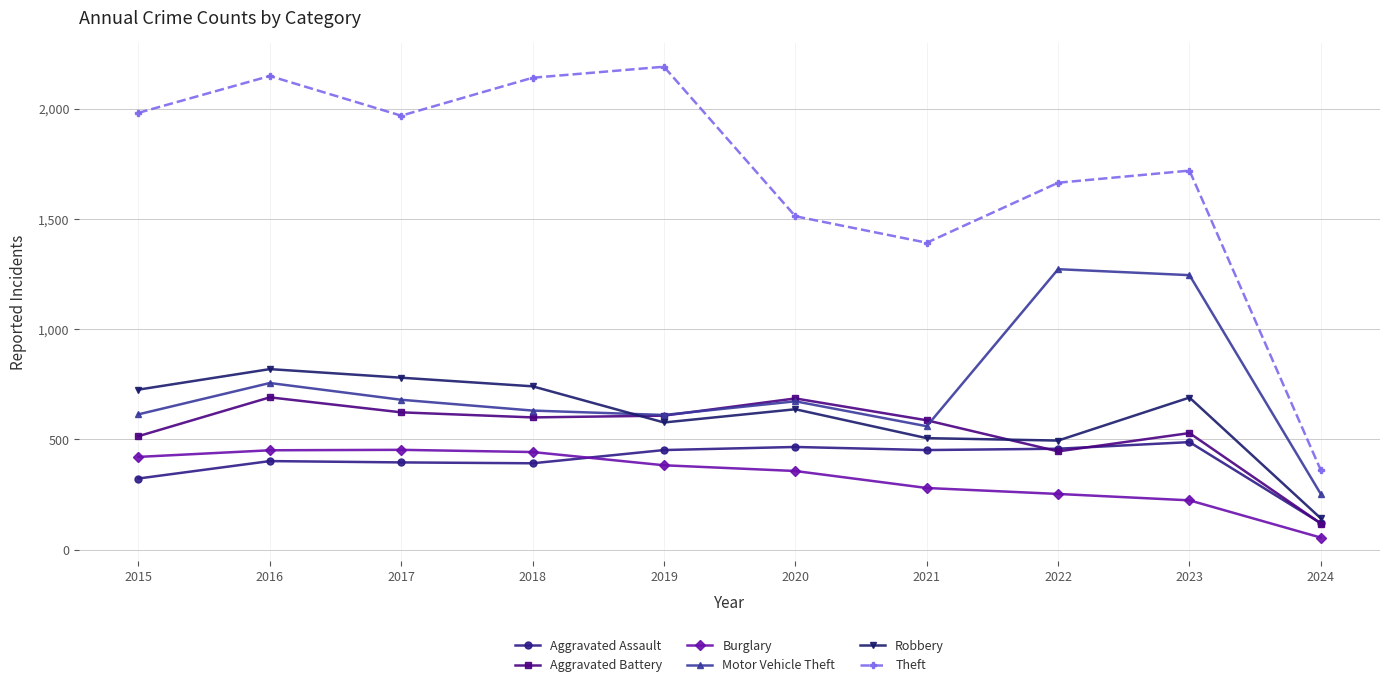

True or false: Theft and Robbery intersect in this chart.

False